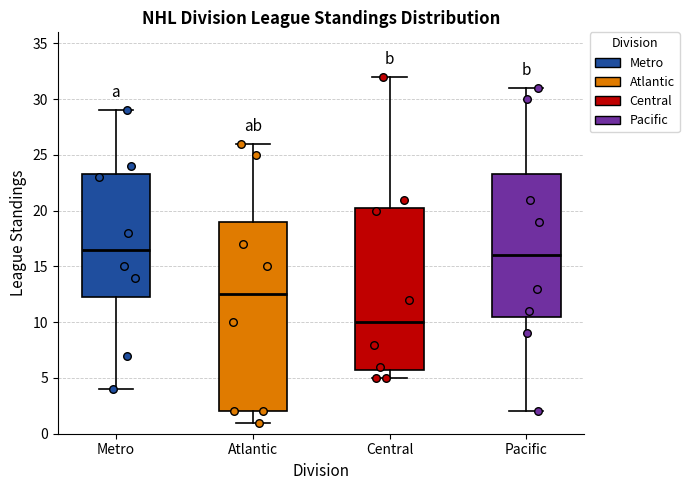

Where does the upper whisker of the box for Pacific end on the y-axis? The values are not printed on the chart, so give them approximately, as read against the axis.

31.0